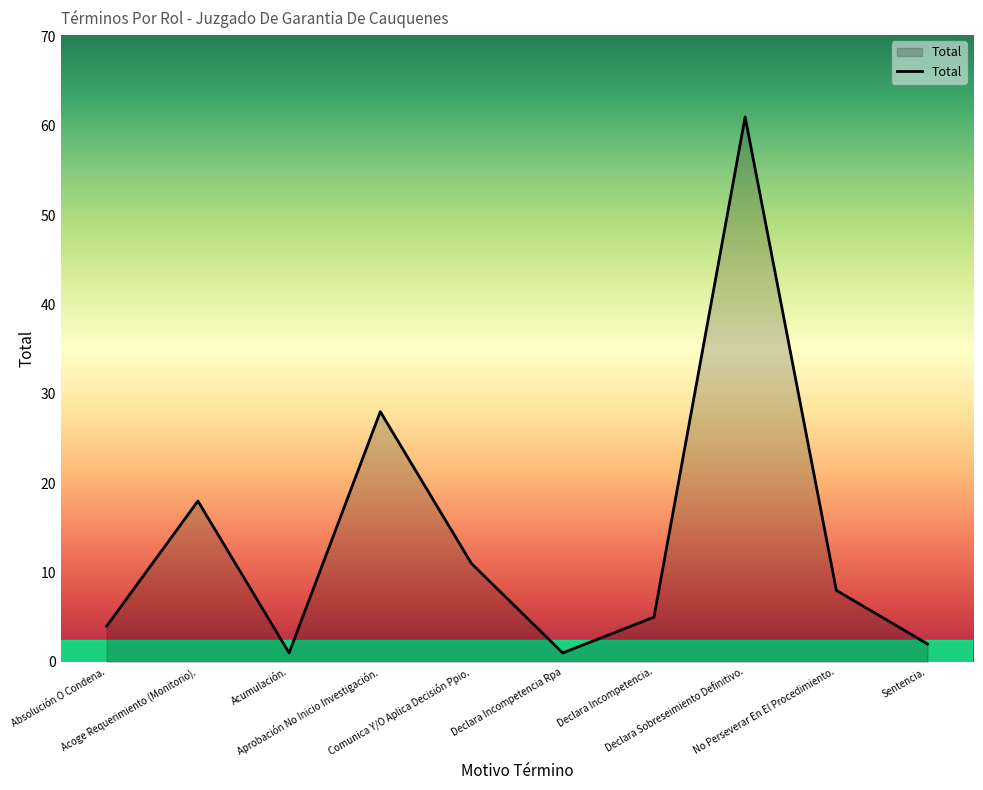

How many interior local peaks (higher than both neighbors) does the data have?

3